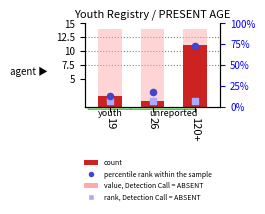

What are all the series names shown in the legend?

rank, Detection Call = ABSENT, count, percentile rank within the sample, value, Detection Call = ABSENT